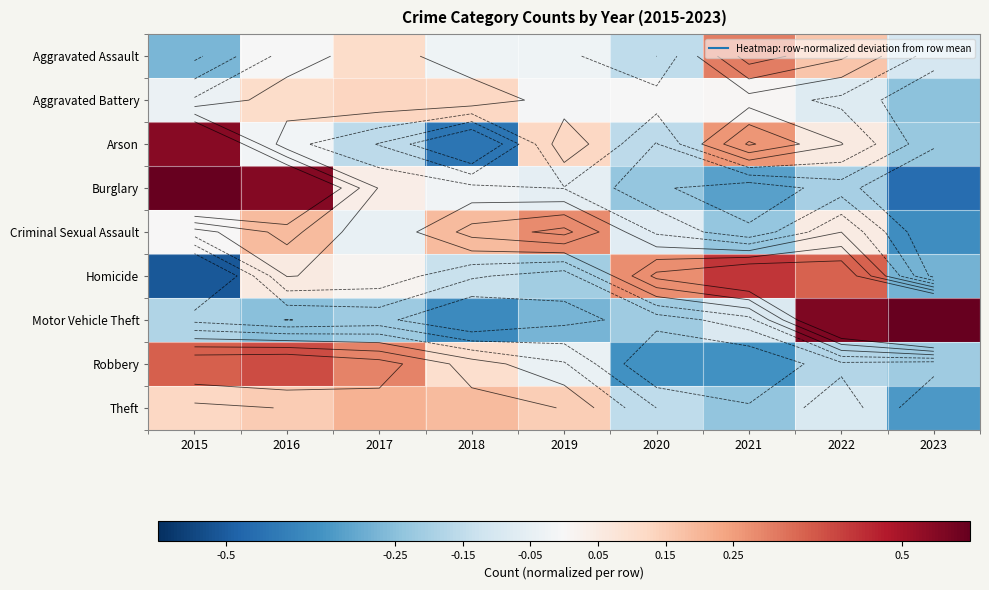

The Arson series shows 0.2 at 2019. True or false?

False